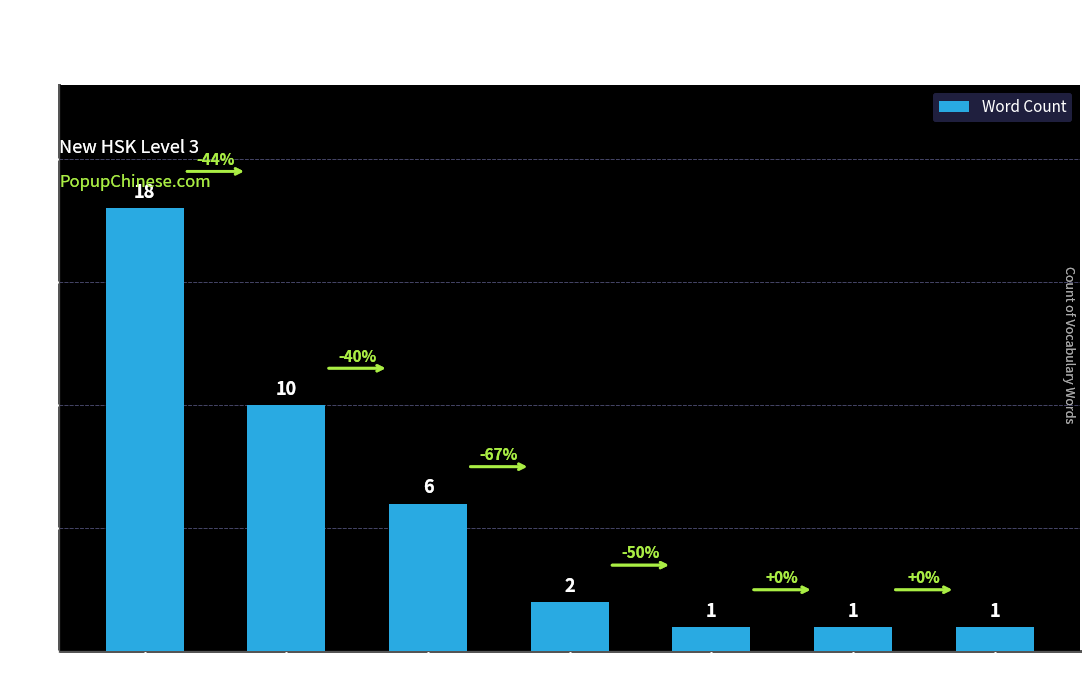

How many distinct data groups are displayed?

1